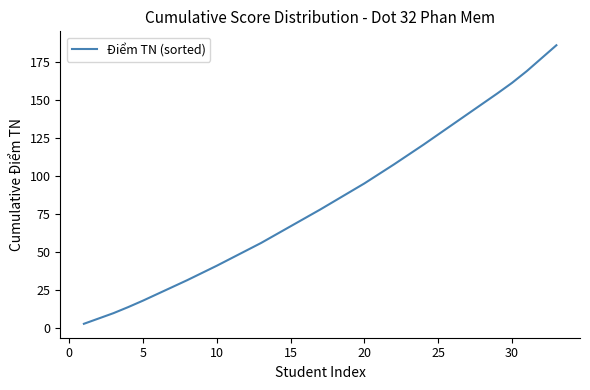

What is the difference between the maximum and minimum values?

183.5